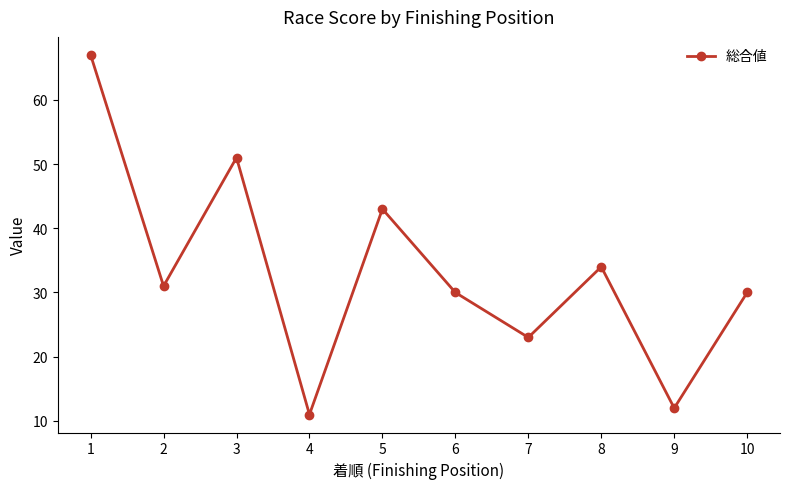

How many interior local peaks (higher than both neighbors) does the data have?

3